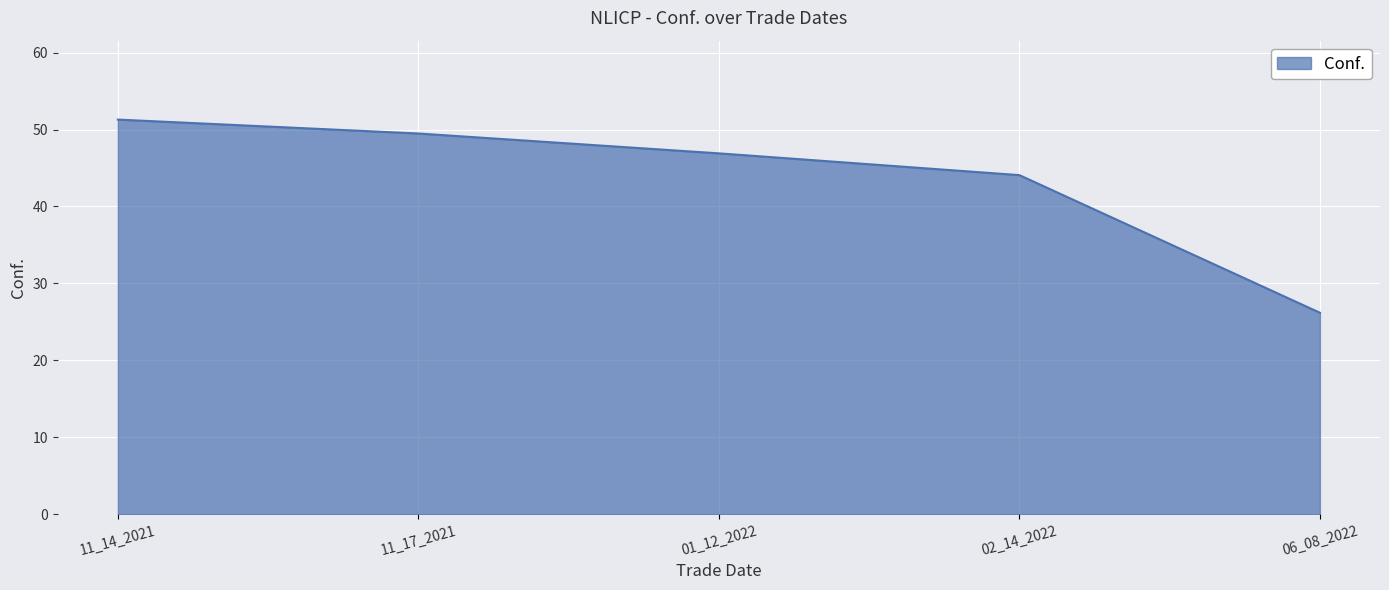

How many values are below 46?

2